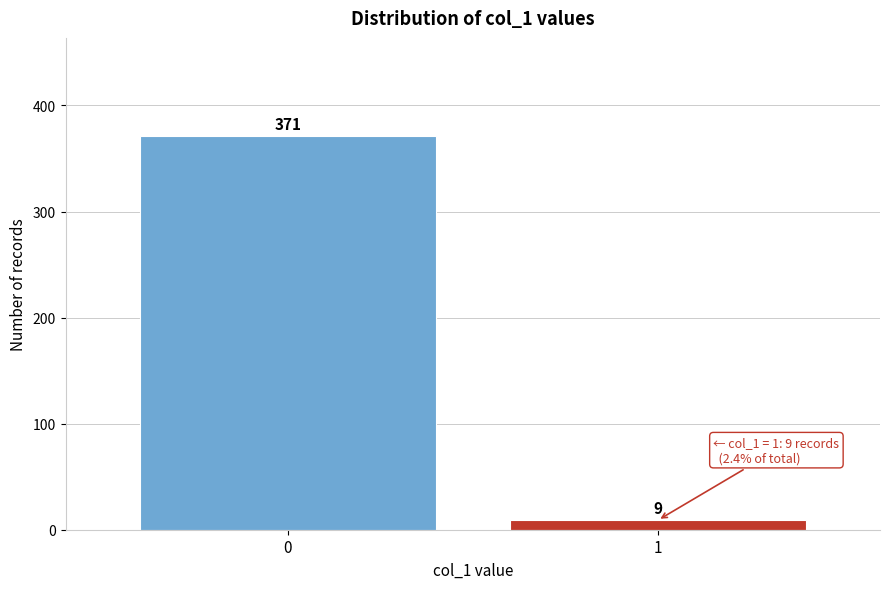

Reading left to right, list all the values displayed in this chart.

371	9